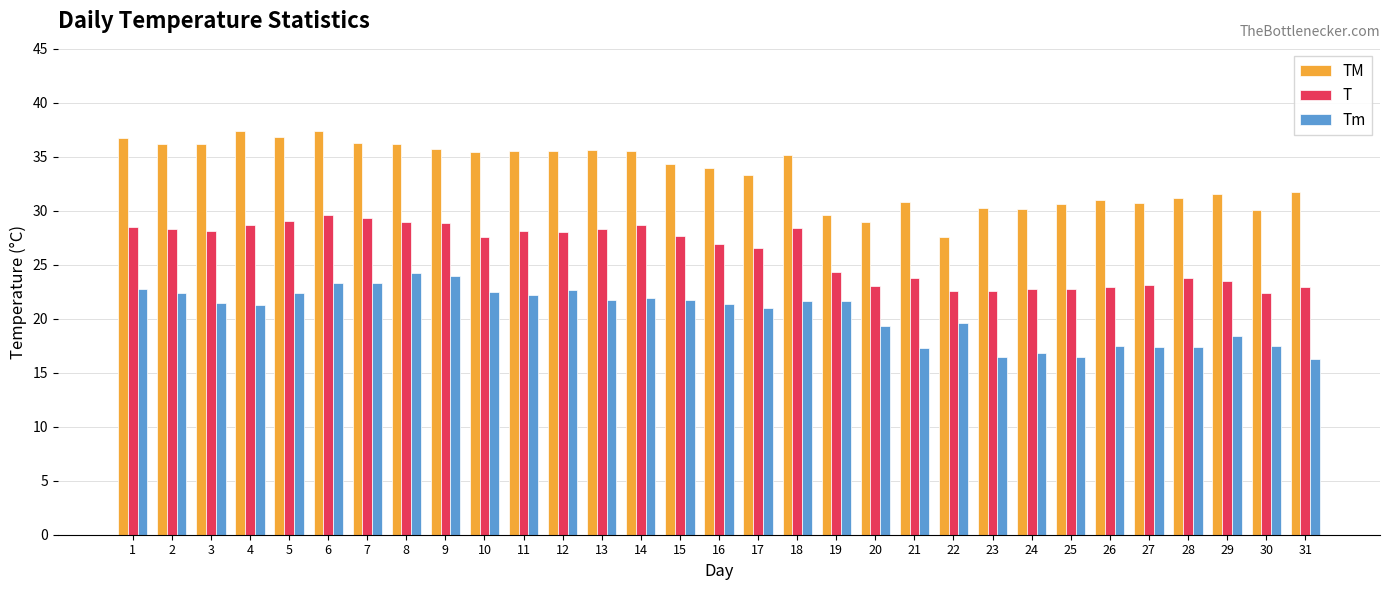

List the series in order of their peak value, lowest first.

Tm, T, TM